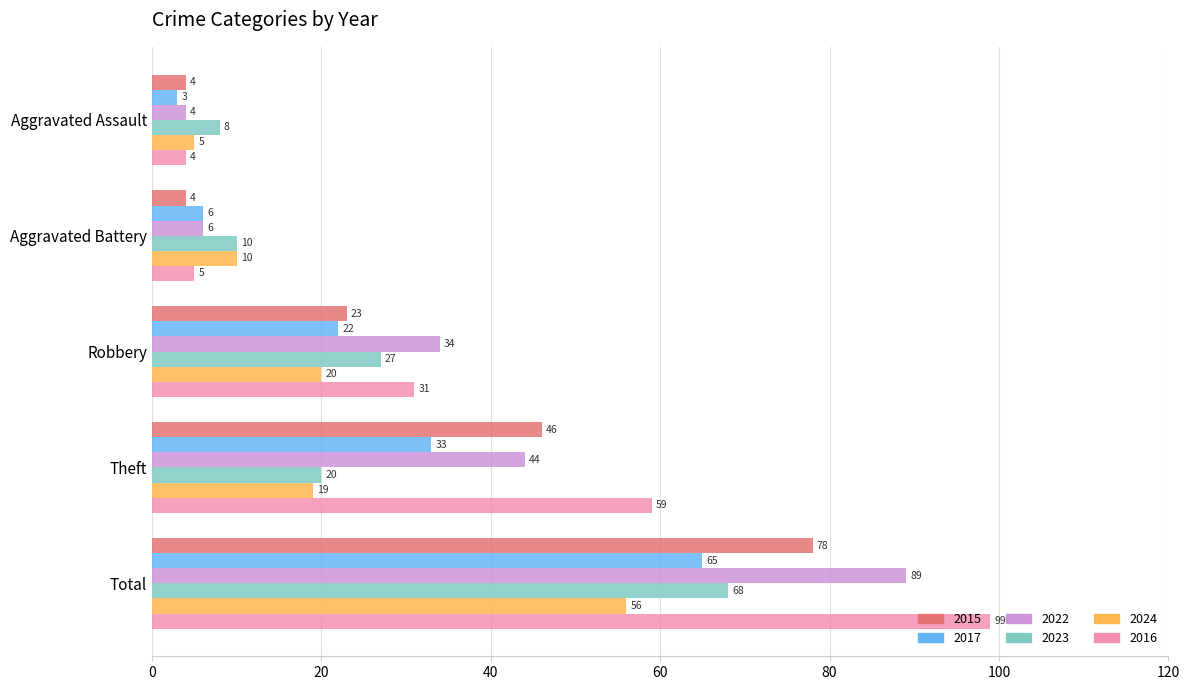

Which series has the largest range (max minus min)?

2016